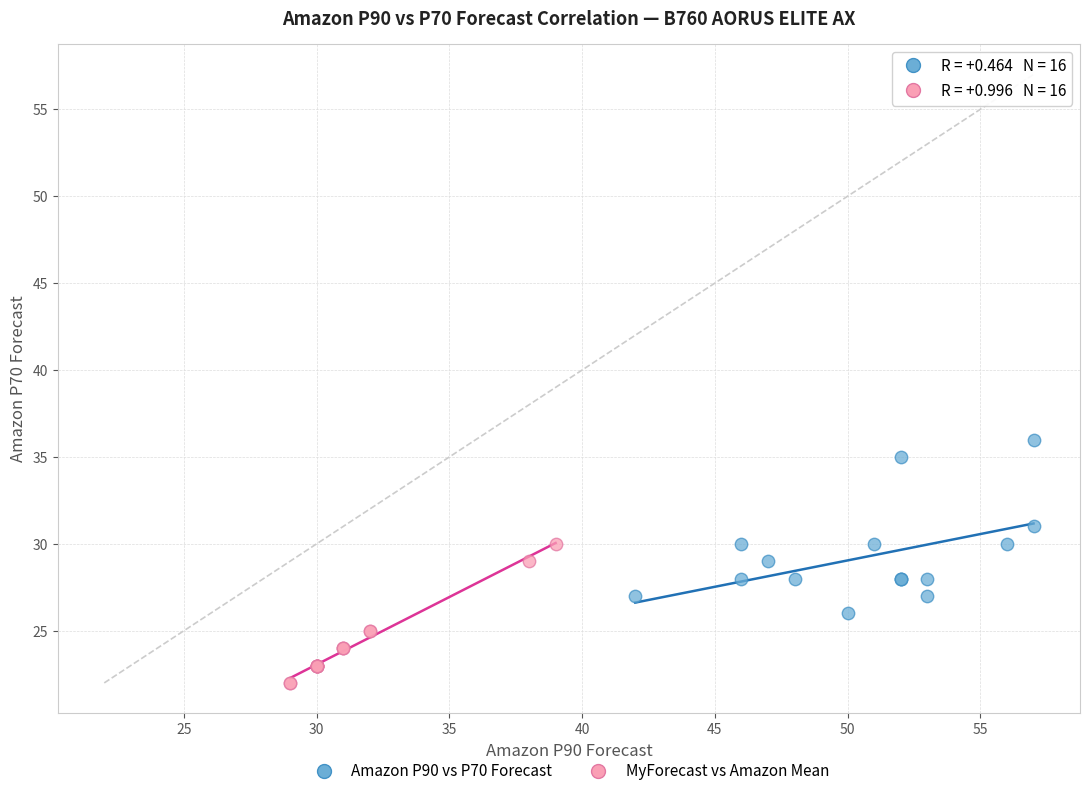

Which series has the widest spread of Y values?

Amazon P90 vs P70 Forecast